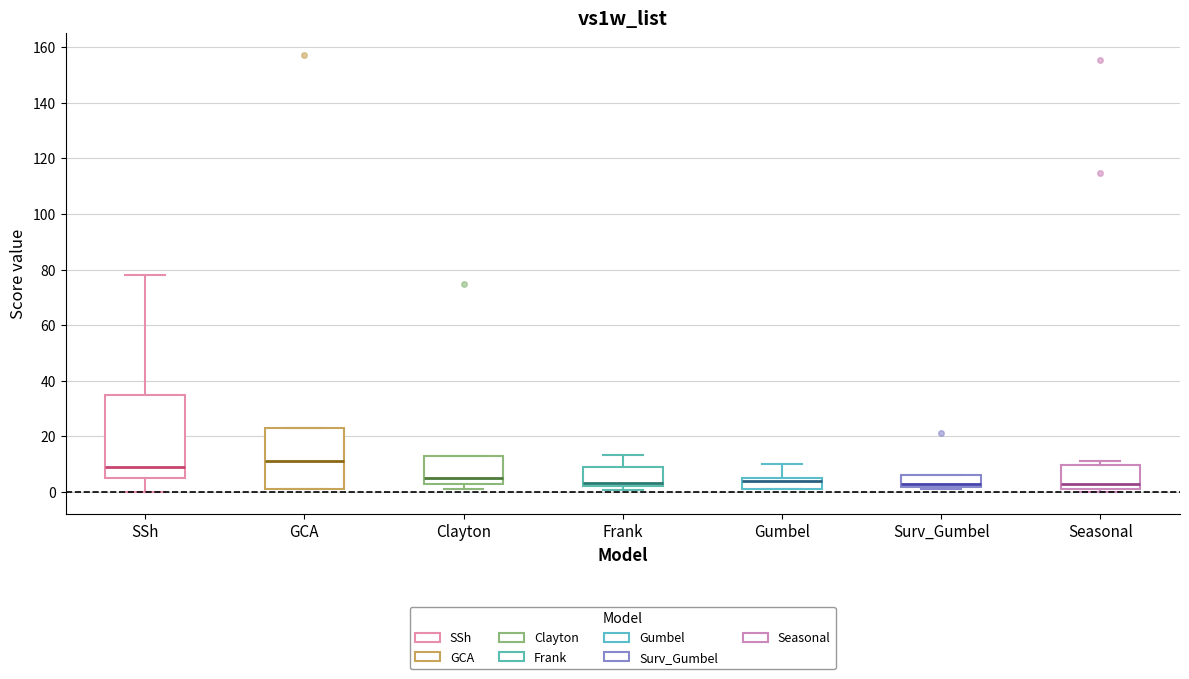

Reading left to right, transcribe this box plot: for each box, give where its median line is, the range the box spans, and where its two whiskers end, as read against the y-axis. The values are not printed on the chart, so give them approximately, as read against the axis.

SSh: median 8, box 4 to 34, whiskers 0 to 78
GCA: median 10, box 2 to 22, whiskers 0 to 22
Clayton: median 6, box 2 to 12, whiskers 2 (just below the box's lower edge) to 12
Frank: median 2 (just above the box's lower edge), box 2 to 10, whiskers 0 to 14
Gumbel: median 4 (just below the box's upper edge), box 2 to 4, whiskers 2 to 10
Surv_Gumbel: median 2 (just above the box's lower edge), box 2 to 6, whiskers 0 to 6
Seasonal: median 2, box 0 to 10, whiskers 0 (just below the box's lower edge) to 12